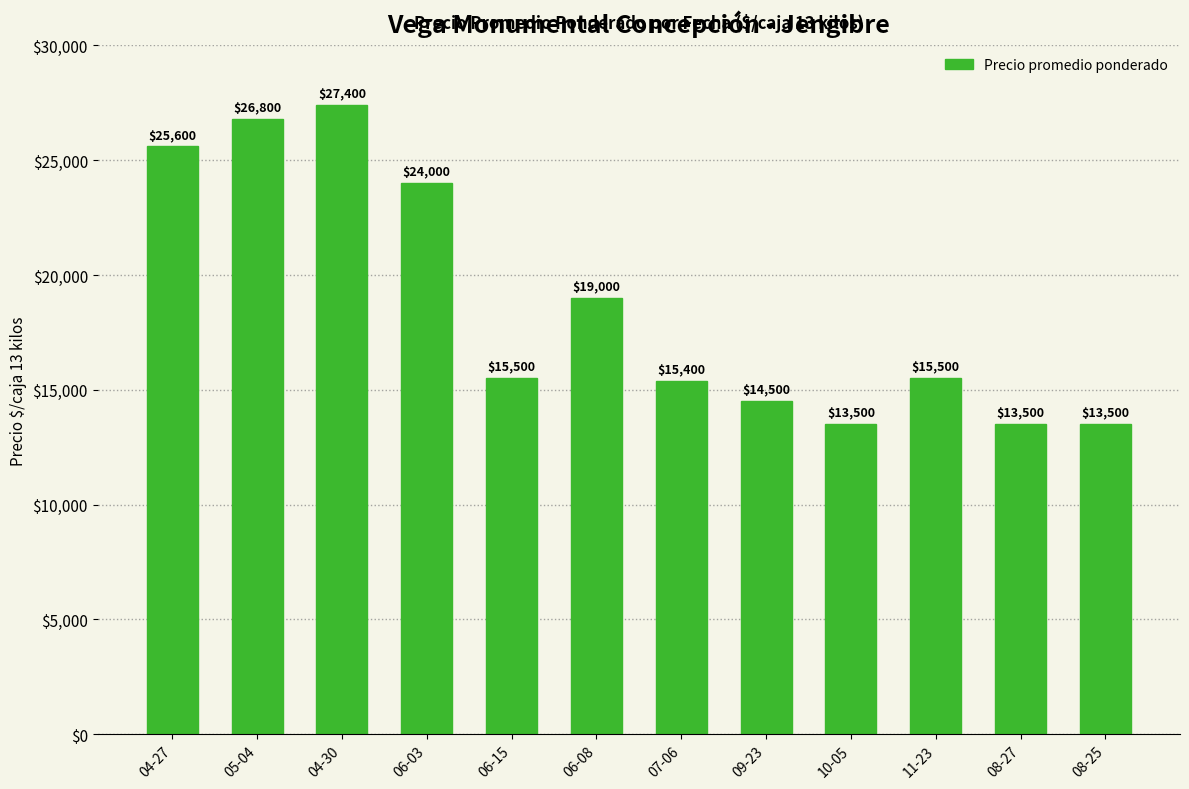

True or false: the data shows 7209 at 06-15.

False